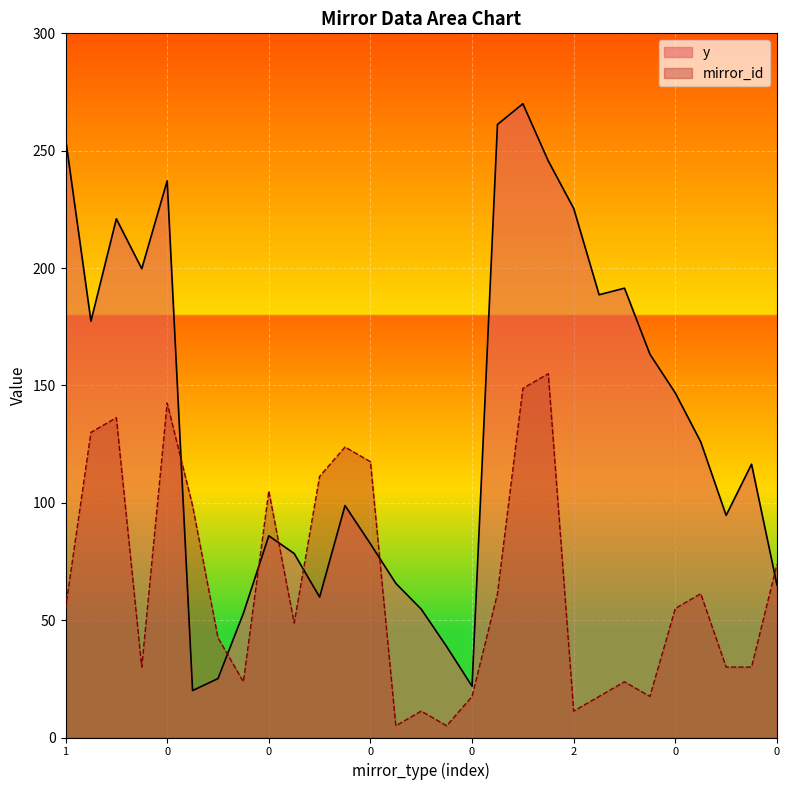

Between 1 and 2, which series saw the biggest shift?

mirror_id